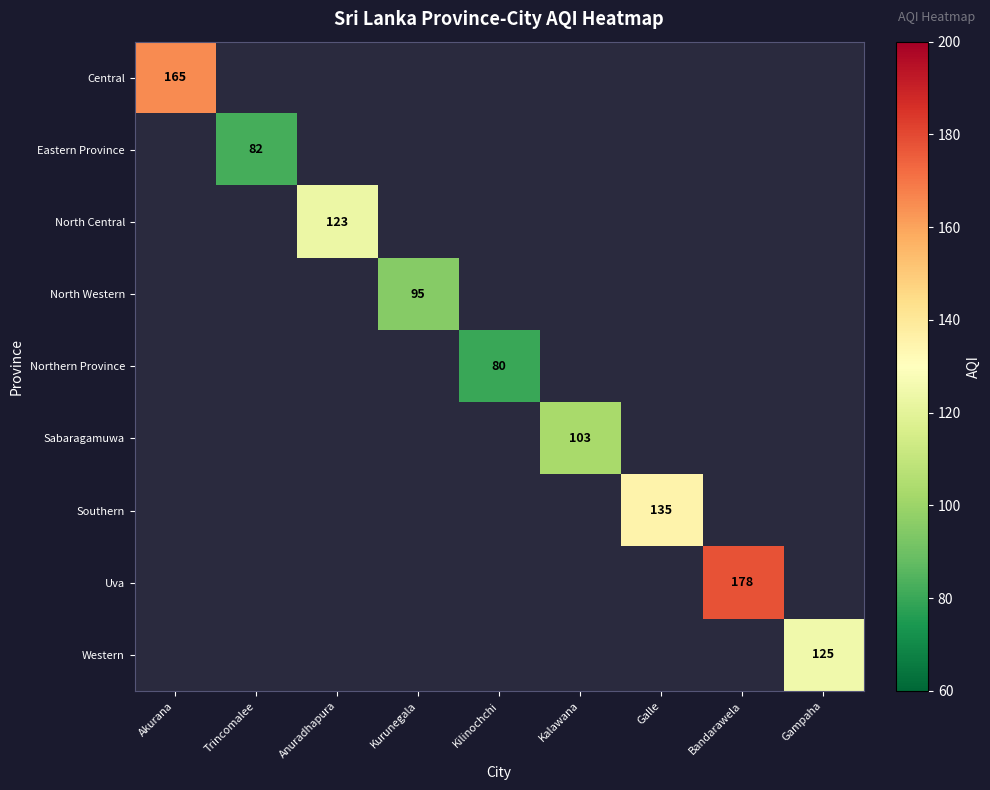

How many data points does each series have?

9